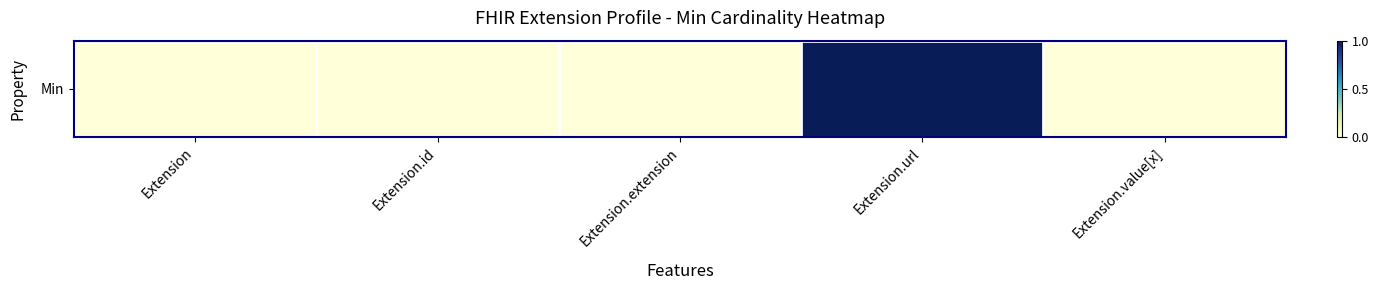

List the labels in order of value, smallest first.

Extension, Extension.id, Extension.extension, Extension.value[x], Extension.url